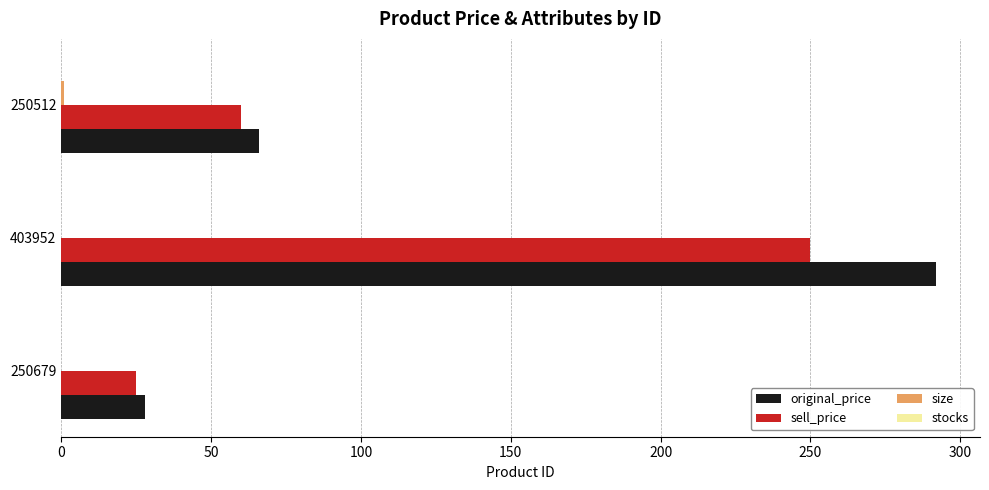

Which series has the largest total across all categories?

original_price